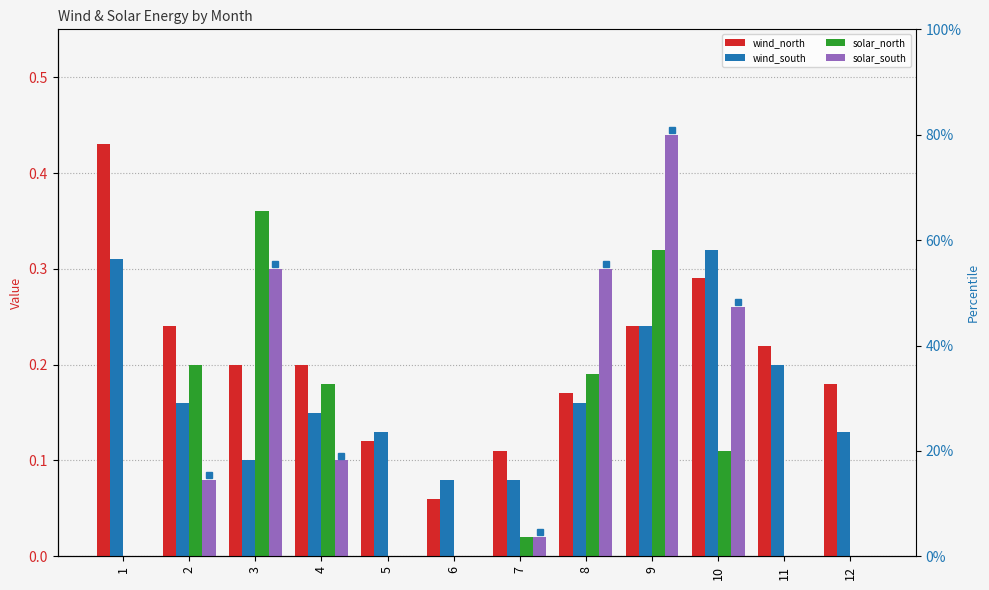

What is the difference between the second highest and second lowest values in the solar_south series?

0.3